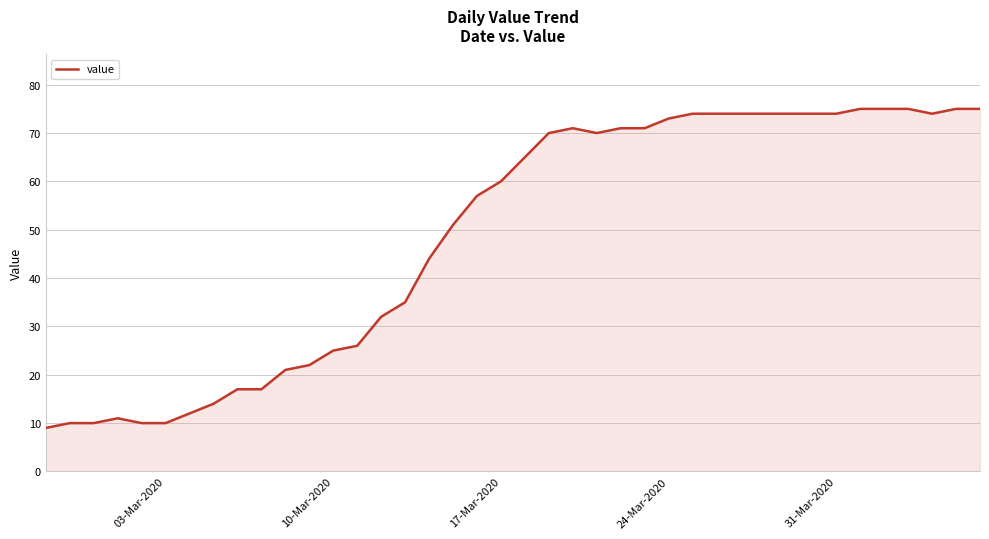

What is the maximum value shown in the chart?

75